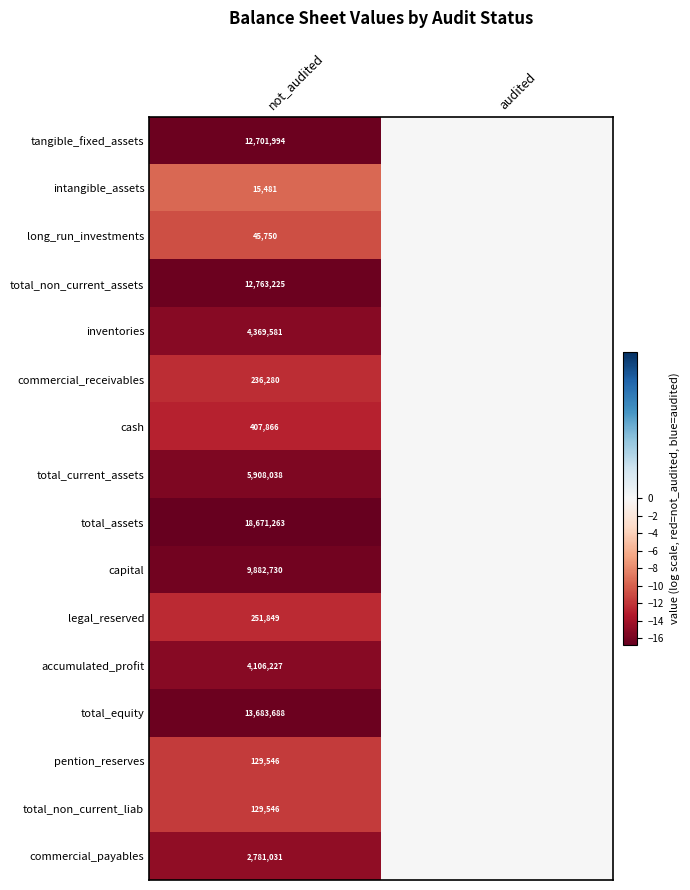

The value of legal_reserved at not_audited is 380495. True or false?

False